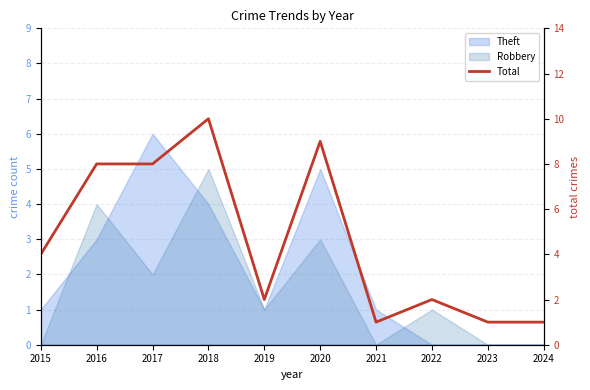

Which has a higher value, 2020 or 2022?

2020